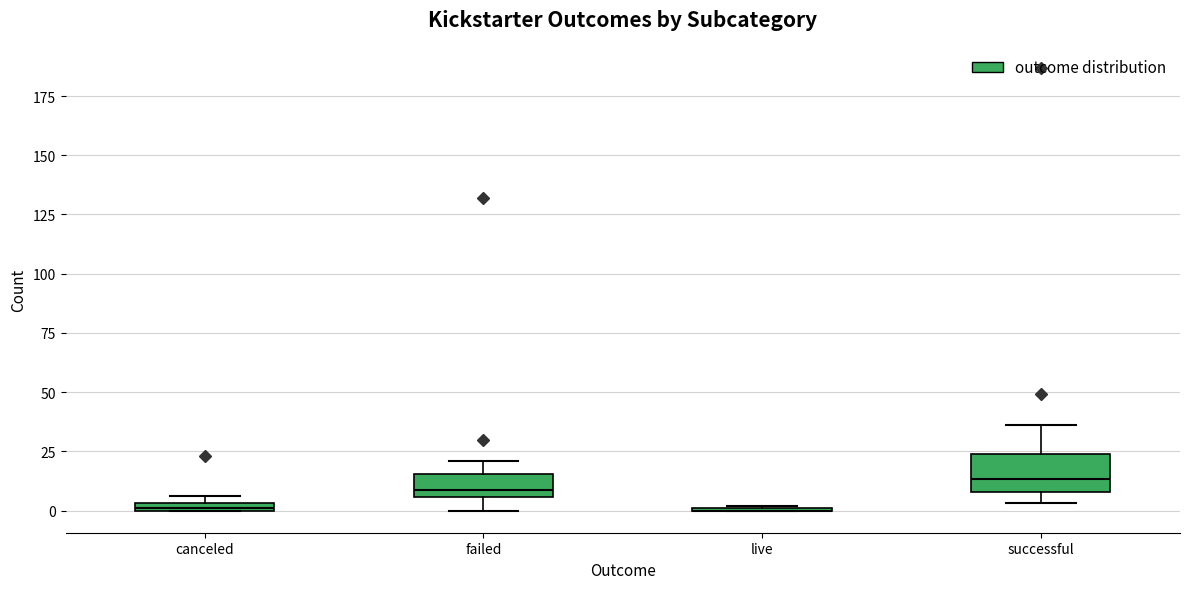

Where is the lower edge of the box for canceled on the y-axis? The values are not printed on the chart, so give them approximately, as read against the axis.

0